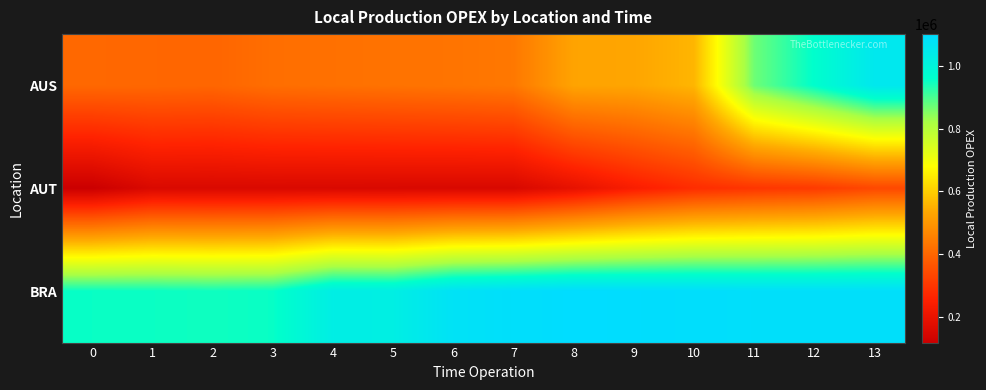

What is the average value of the AUT series?

204675.0